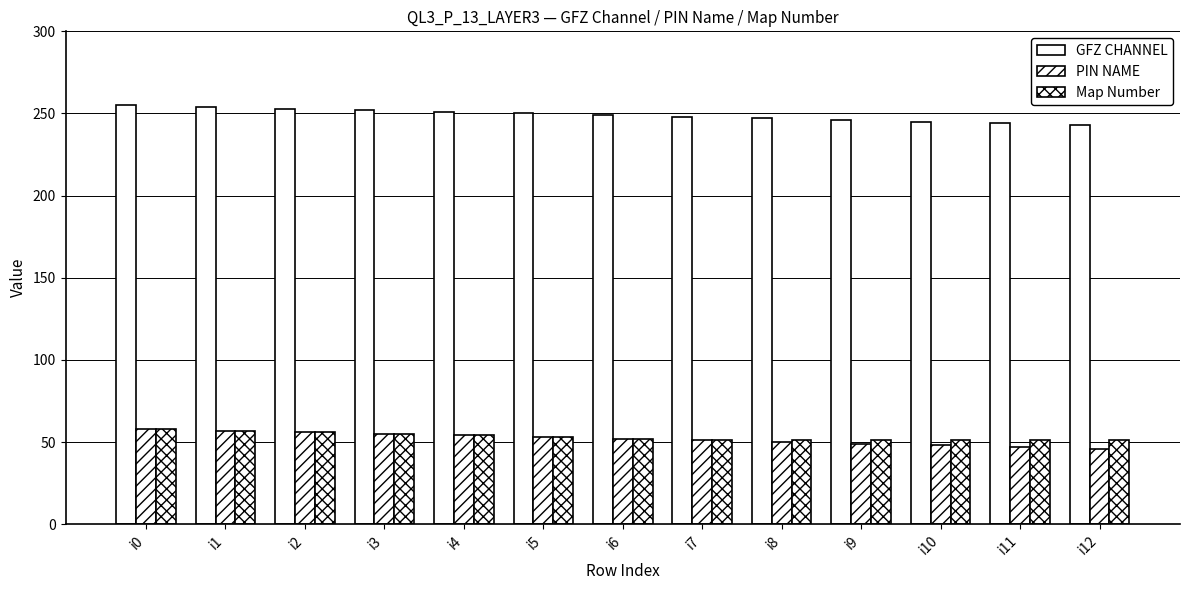

What is the difference between the Map Number values at i5 and i12?

2